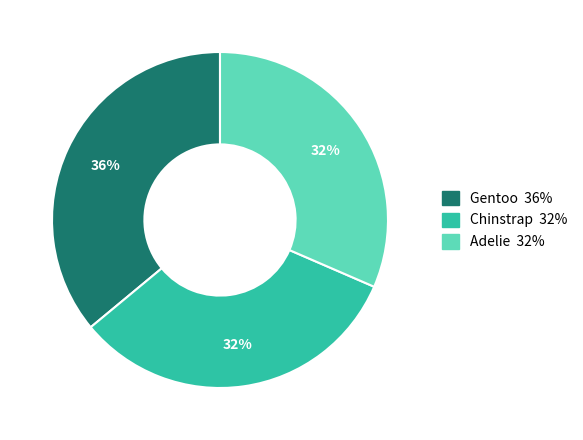

What is the ratio of the value at Chinstrap to the value at Gentoo?

0.9